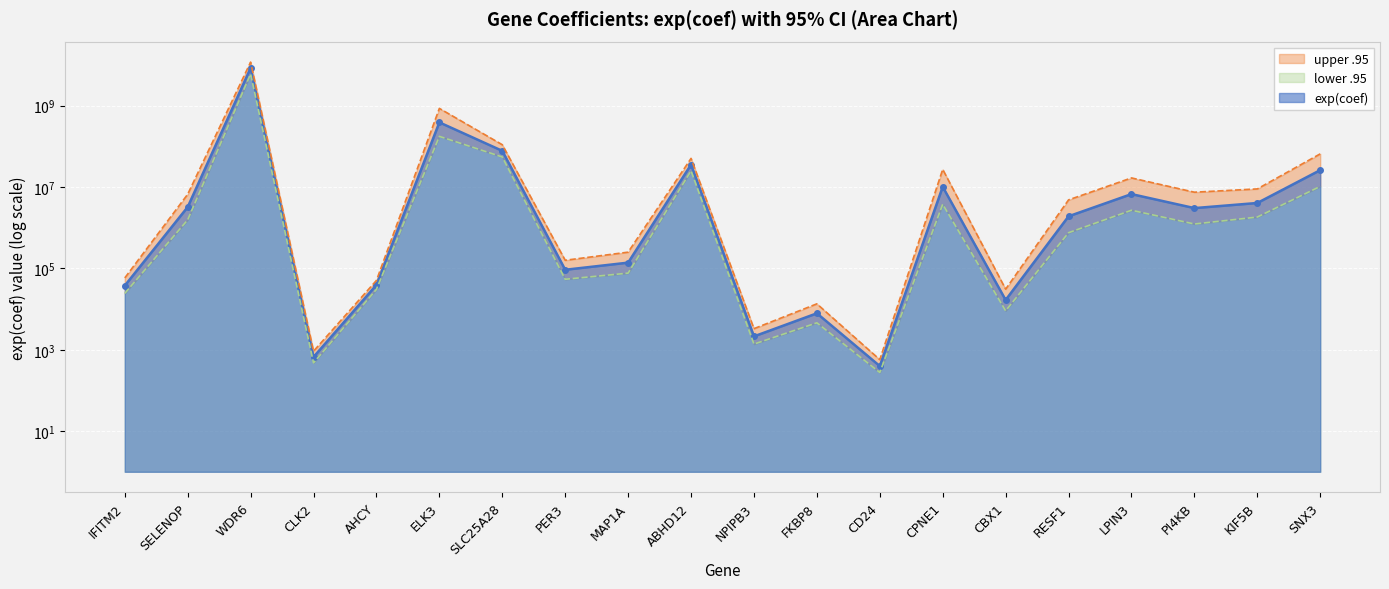

What is the difference between the maximum and minimum values in the upper .95 series?

11814447654.7